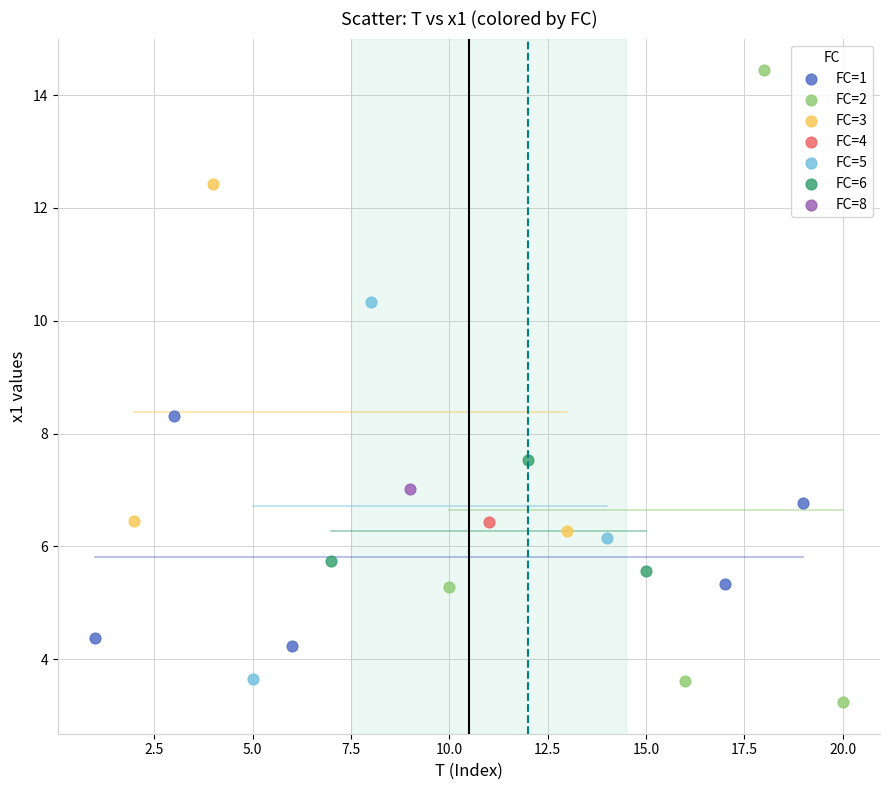

What are all the series names shown in the legend?

FC=1, FC=2, FC=3, FC=4, FC=5, FC=6, FC=8